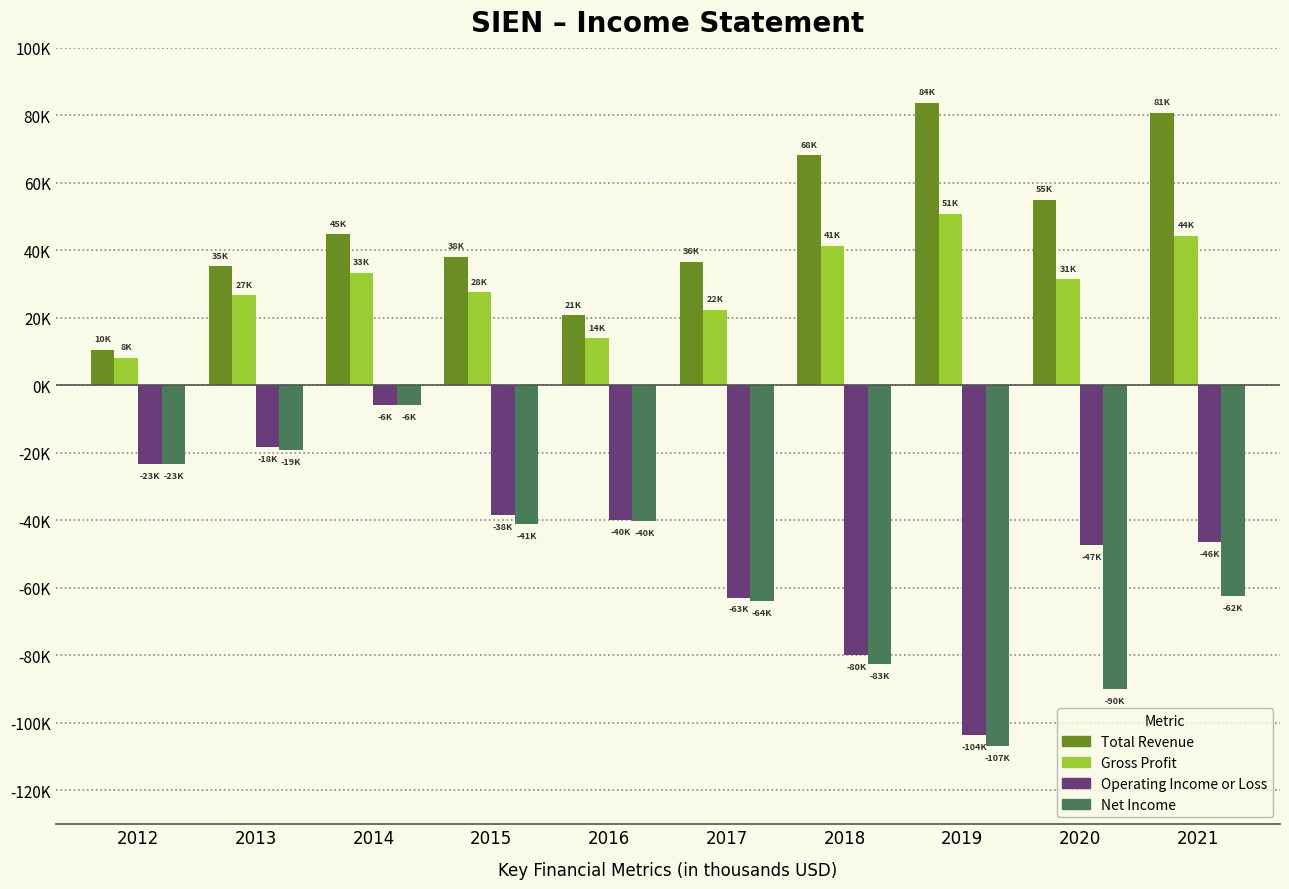

What is the maximum value shown in the chart?

83700